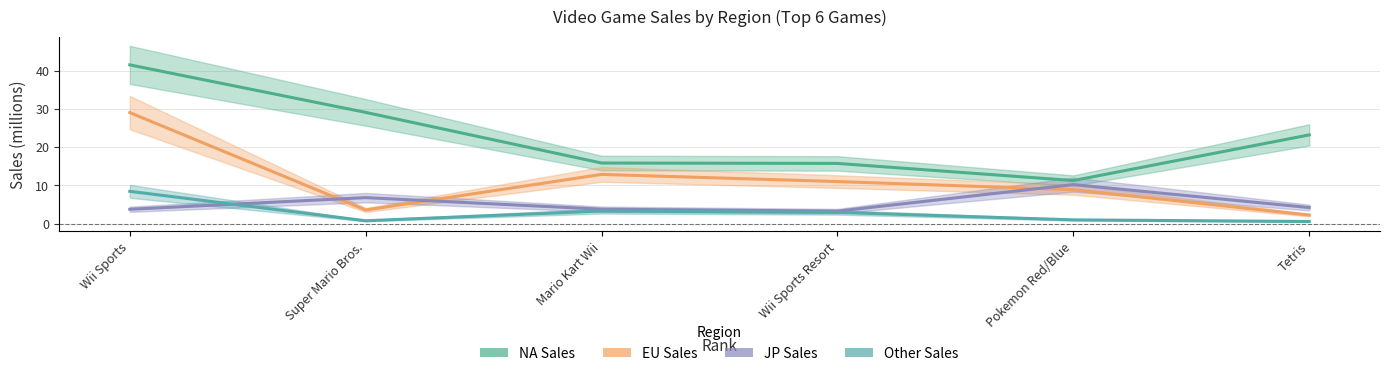

Is this an area chart (filled region under the line)?

No